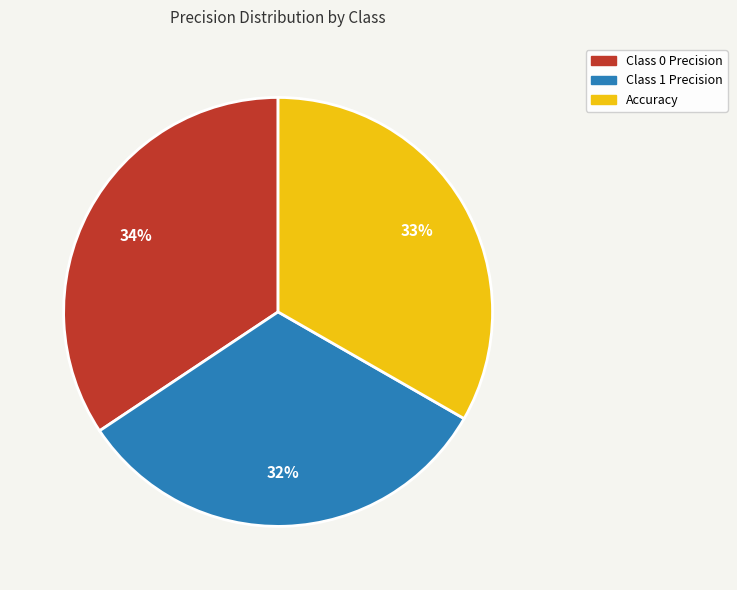

Combined, do Class 0 Precision and Class 1 Precision account for over 50%?

Yes